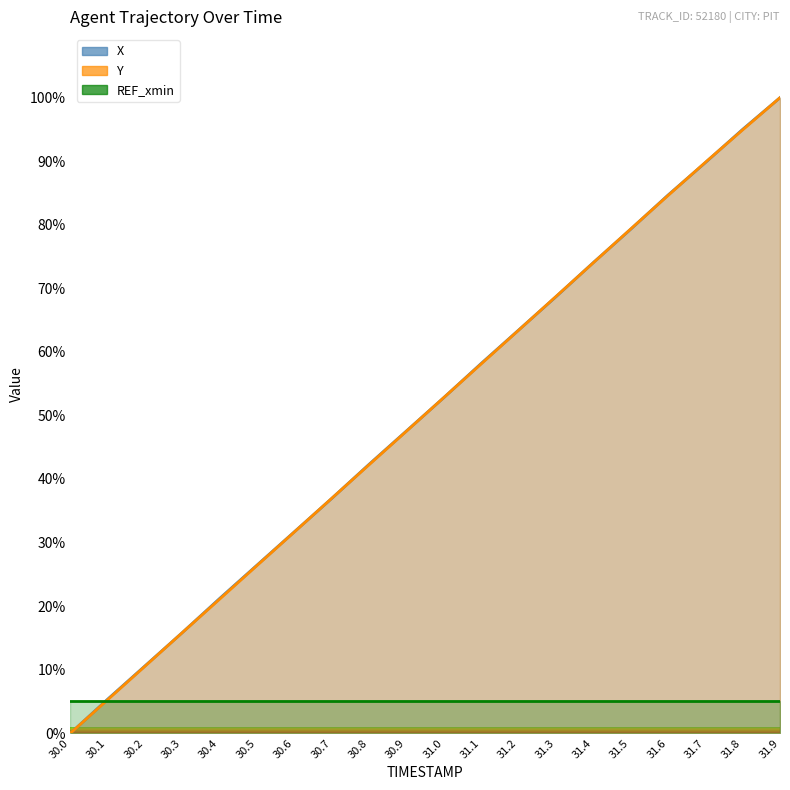

Which series has the largest total across all categories?

X